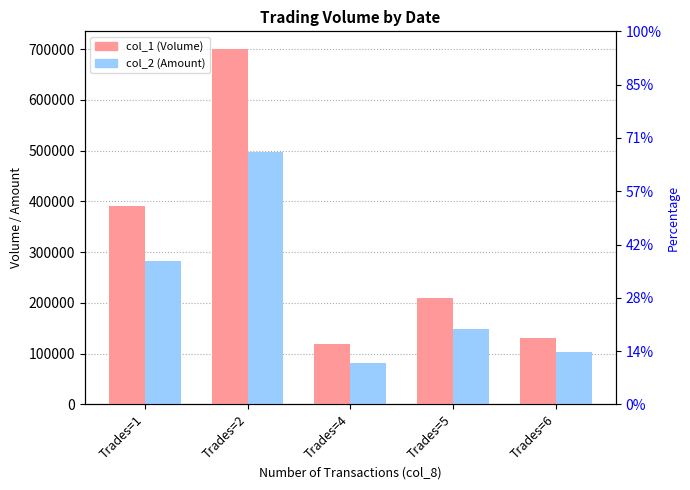

Reading left to right, list all the values displayed in this chart.

col_1 (Volume): Trades=1=390000	Trades=2=700000	Trades=4=120000	Trades=5=210000	Trades=6=130000
col_2 (Amount): Trades=1=283000	Trades=2=497800	Trades=4=82000	Trades=5=148800	Trades=6=103500